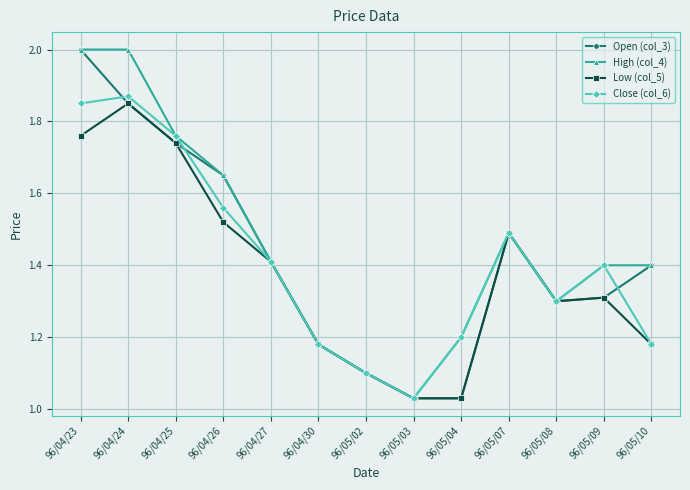

What is the average value of the Open (col_3) series?

1.4